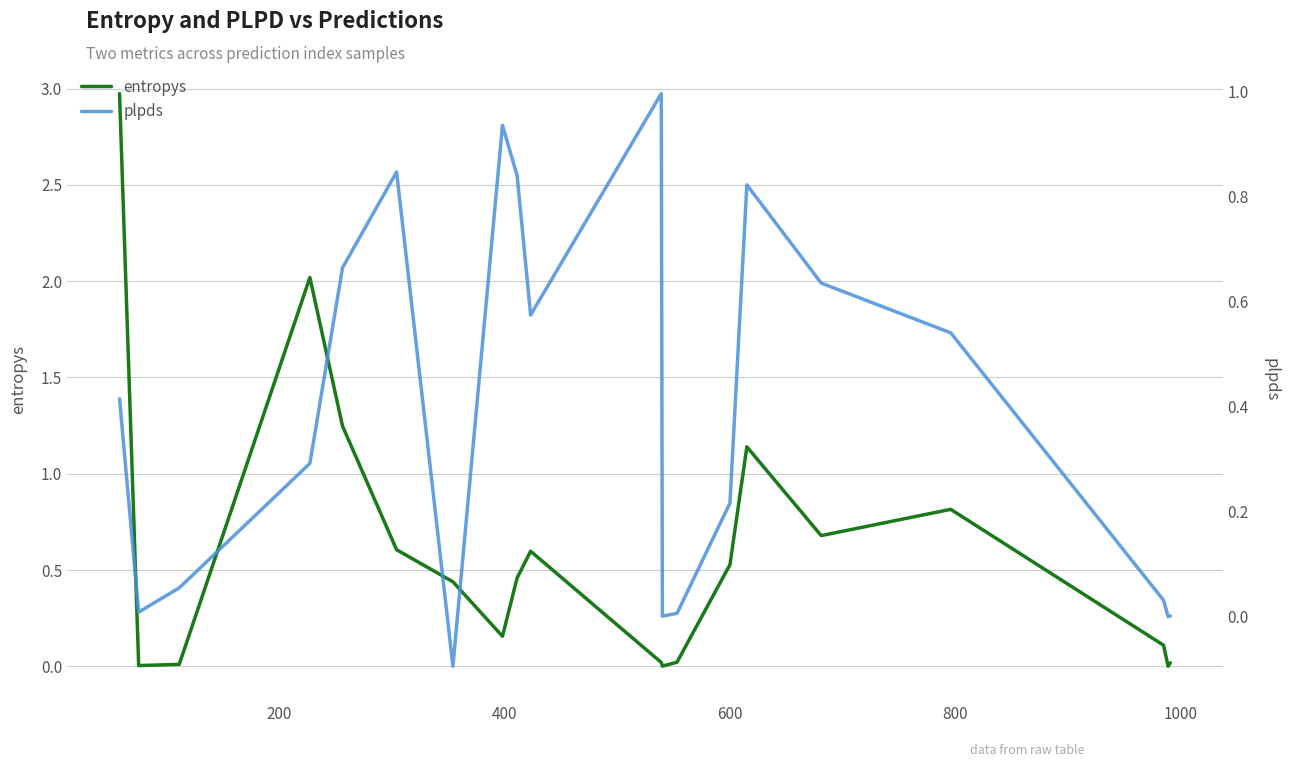

What is the maximum value for entropys?

3.0